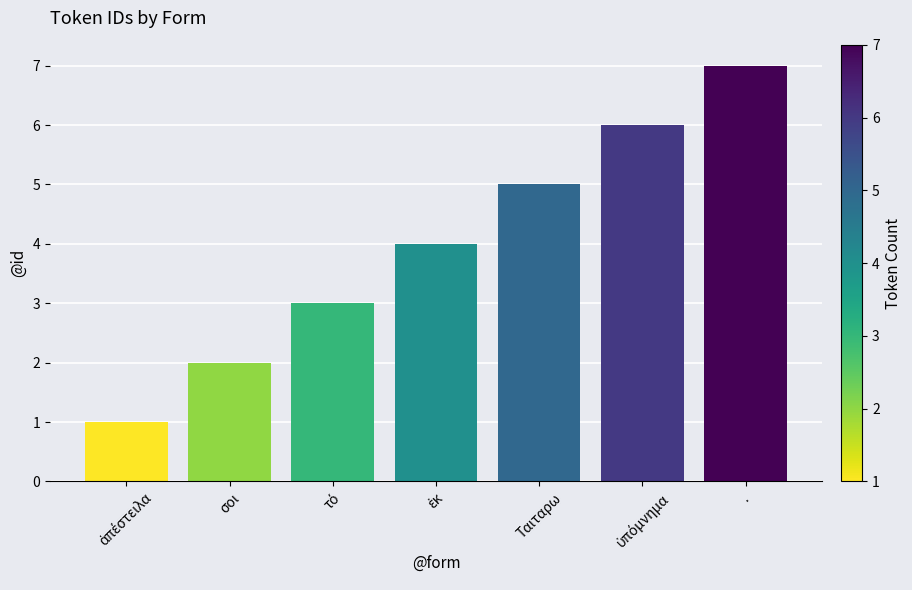

The chart shows a value of 3 at σοι. True or false?

False